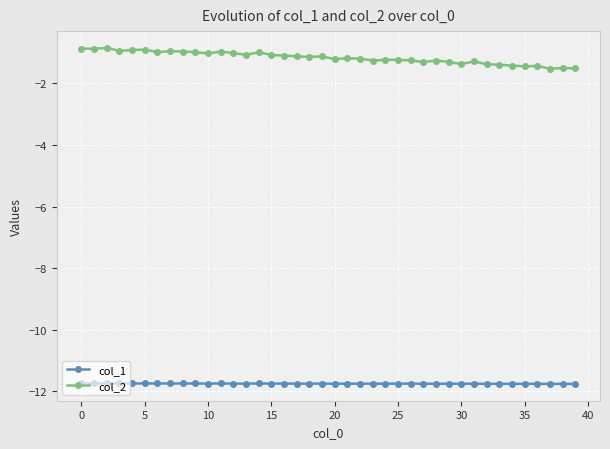

What is the sum of all col_2 values?

-46.5